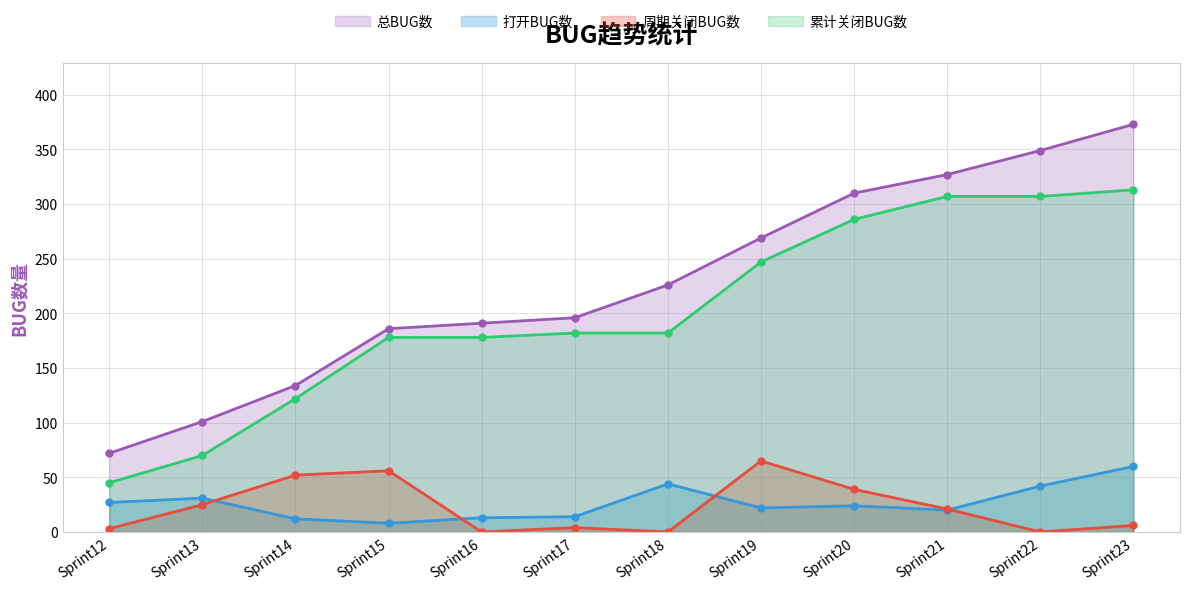

Reading right to left, list all the values displayed in this chart.

总BUG数: Sprint23=373	Sprint22=349	Sprint21=327	Sprint20=310	Sprint19=269	Sprint18=226	Sprint17=196	Sprint16=191	Sprint15=186	Sprint14=134	Sprint13=101	Sprint12=72
打开BUG数: Sprint23=60	Sprint22=42	Sprint21=20	Sprint20=24	Sprint19=22	Sprint18=44	Sprint17=14	Sprint16=13	Sprint15=8	Sprint14=12	Sprint13=31	Sprint12=27
周期关闭BUG数: Sprint23=6	Sprint22=0	Sprint21=21	Sprint20=39	Sprint19=65	Sprint18=0	Sprint17=4	Sprint16=0	Sprint15=56	Sprint14=52	Sprint13=25	Sprint12=3
累计关闭BUG数: Sprint23=313	Sprint22=307	Sprint21=307	Sprint20=286	Sprint19=247	Sprint18=182	Sprint17=182	Sprint16=178	Sprint15=178	Sprint14=122	Sprint13=70	Sprint12=45